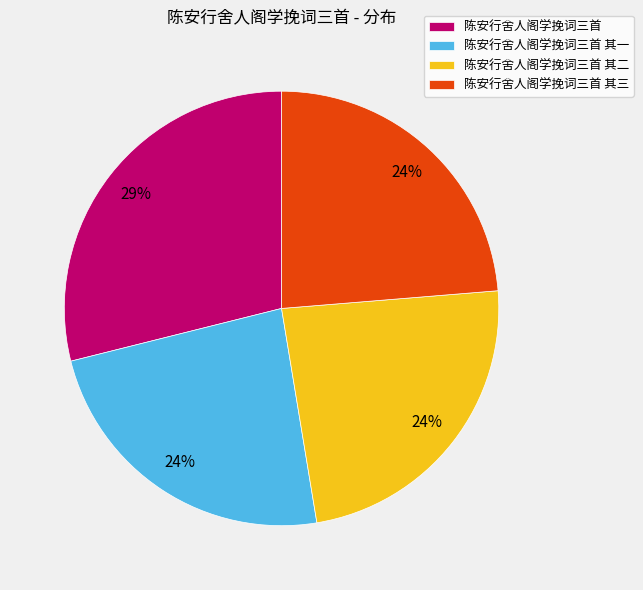

Is the sum of 陈安行舍人阁学挽词三首 其一 and 陈安行舍人阁学挽词三首 其三 greater than half?

No